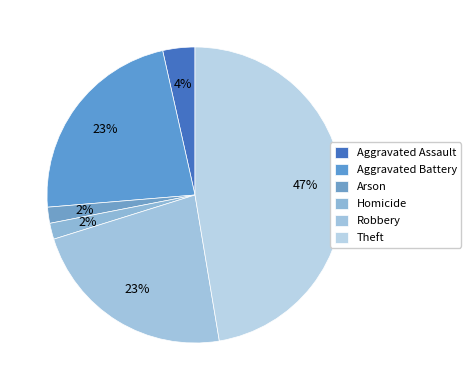

To the nearest percent, what portion does Robbery represent?

23%